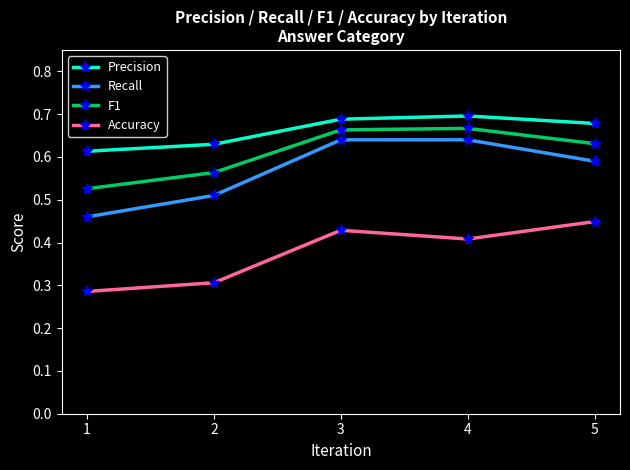

List the labels in order of Precision value, smallest first.

1, 2, 5, 3, 4